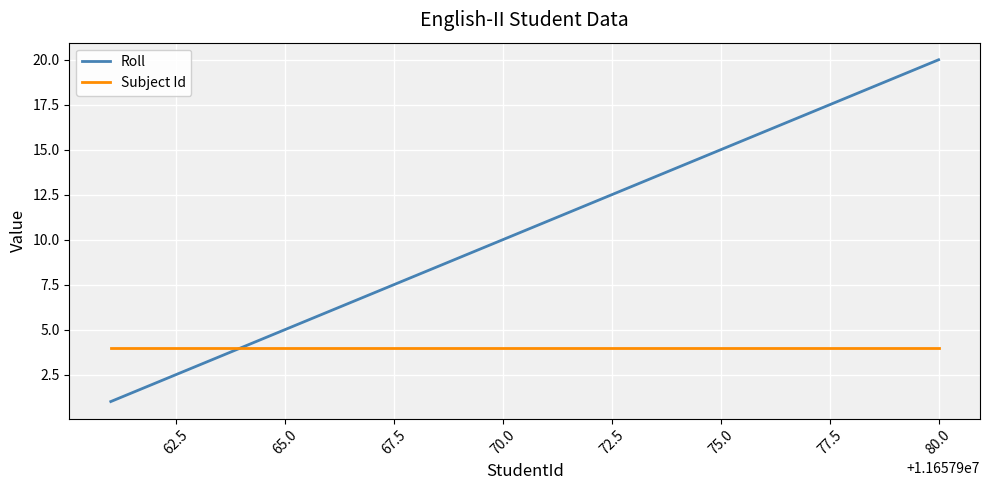

How many values in the Roll series are below 11?

10